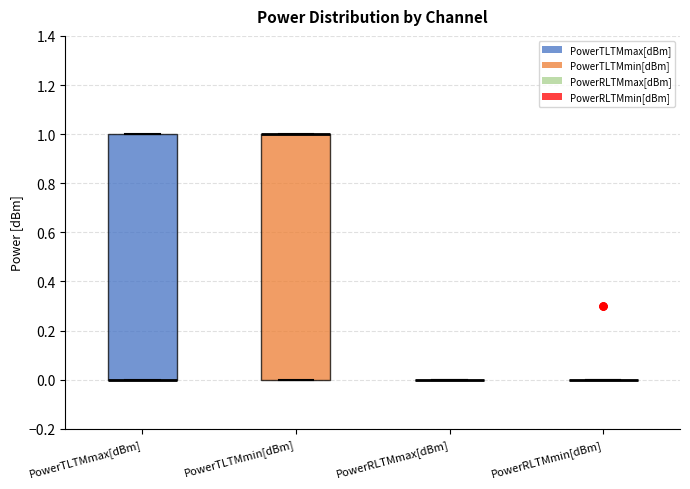

Reading left to right, transcribe this box plot: for each box, give where its median line is, the range the box spans, and where its two whiskers end, as read against the y-axis. The values are not printed on the chart, so give them approximately, as read against the axis.

PowerTLTMmax[dBm]: median 0 (drawn on the box's lower edge), box 0 to 1, whiskers 0 to 1
PowerTLTMmin[dBm]: median 1 (drawn on the box's upper edge), box 0 to 1, whiskers 0 to 1
PowerRLTMmax[dBm]: box collapsed to a line at 0, whiskers 0 to 0
PowerRLTMmin[dBm]: box collapsed to a line at 0, whiskers 0 to 0